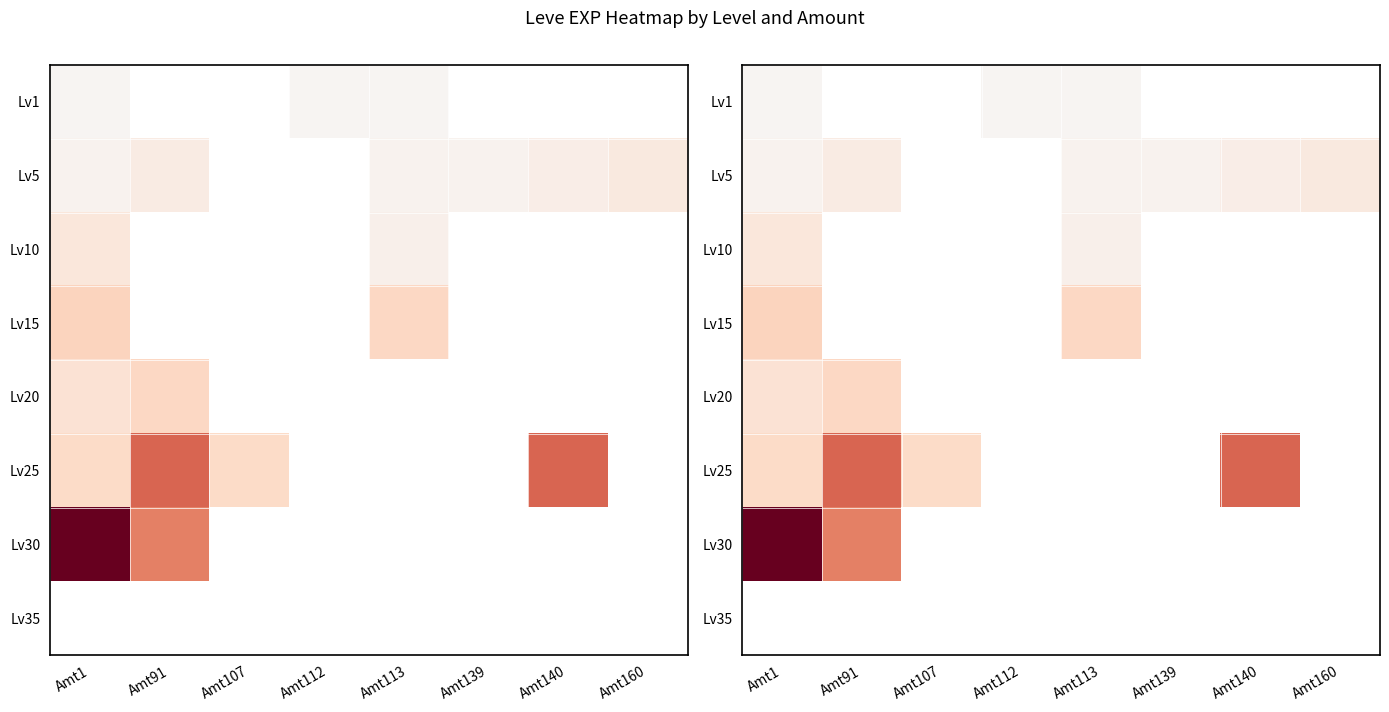

How many values in Lv25 are above zero?

4